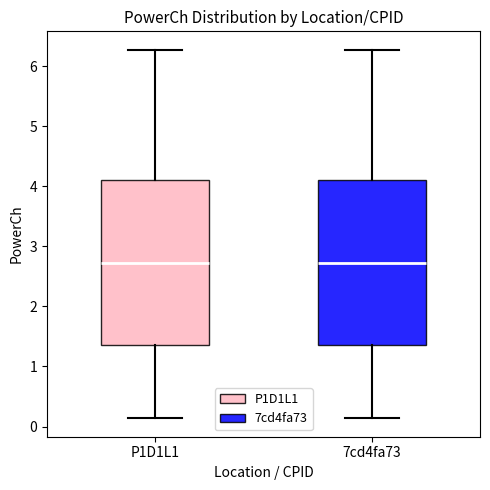

Reading left to right, transcribe this box plot: for each box, give where its median line is, the range the box spans, and where its two whiskers end, as read against the y-axis. The values are not printed on the chart, so give them approximately, as read against the axis.

P1D1L1: median 2.7, box 1.4 to 4.1, whiskers 0.1 to 6.3
7cd4fa73: median 2.7, box 1.4 to 4.1, whiskers 0.1 to 6.3